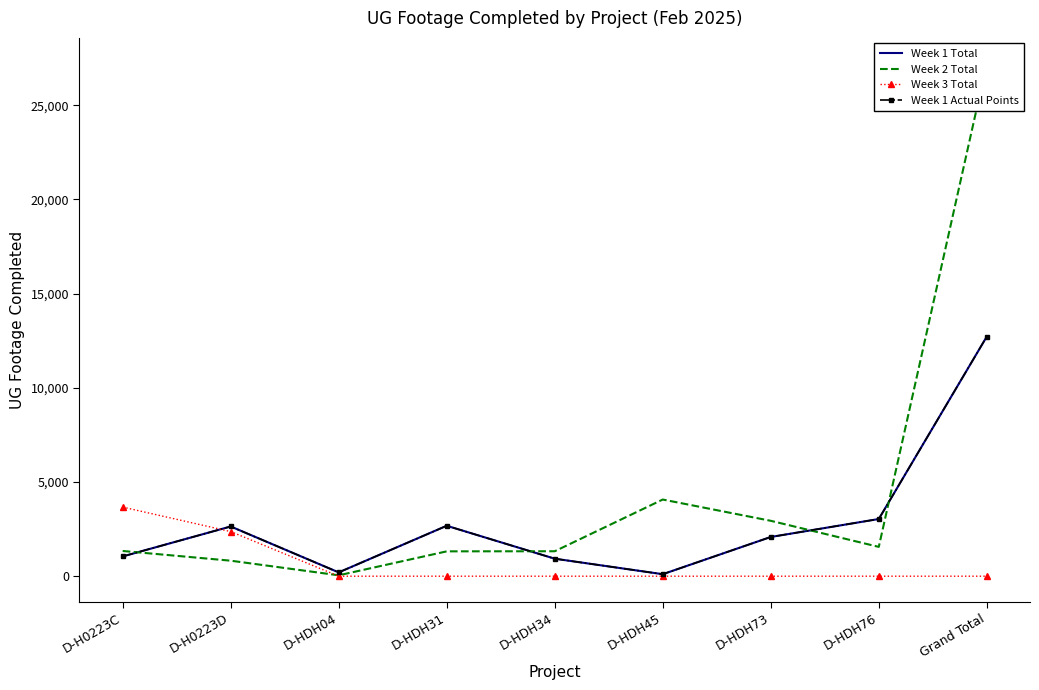

How many times do Week 1 Actual Points and Week 3 Total cross each other?

1